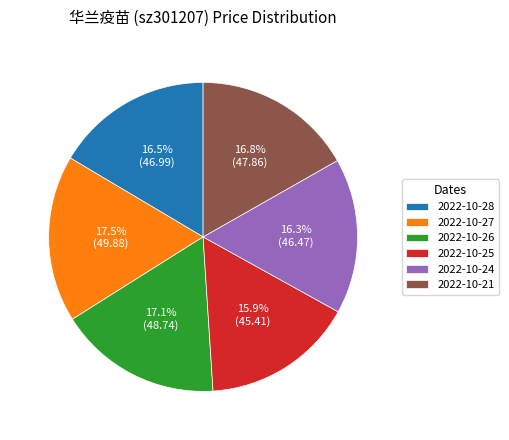

Combined, do 2022-10-27 and 2022-10-26 account for over 50%?

No